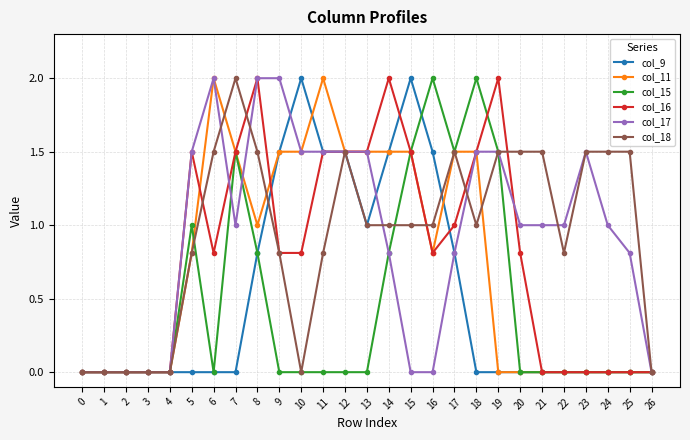

Is the value of col_18 at 9 greater than the value of col_16 at 22?

Yes